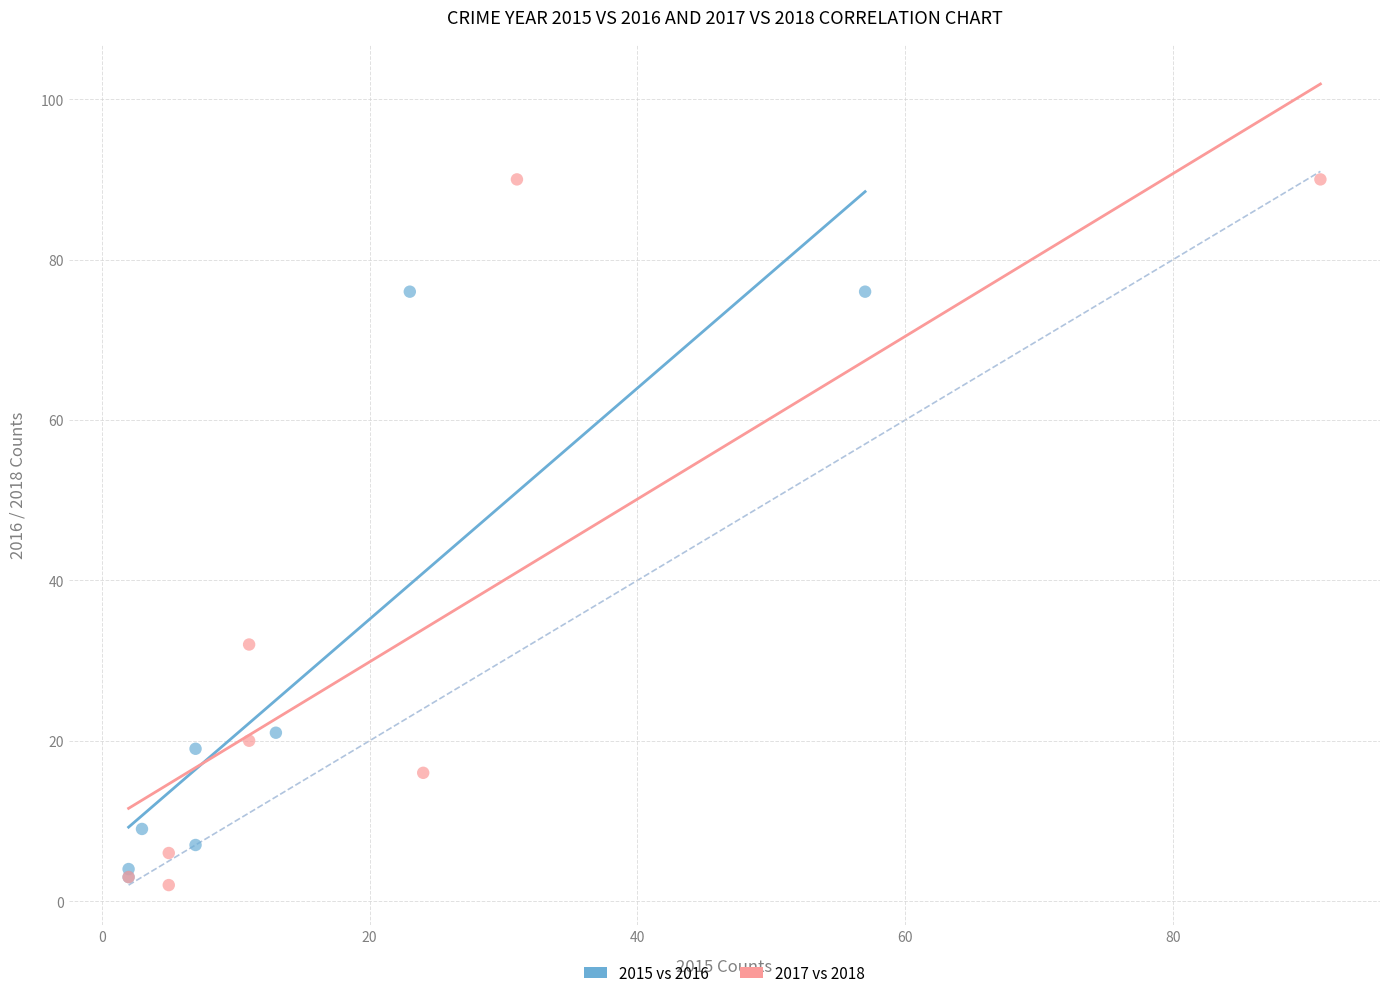

Which series contains the highest Y value?

2017 vs 2018